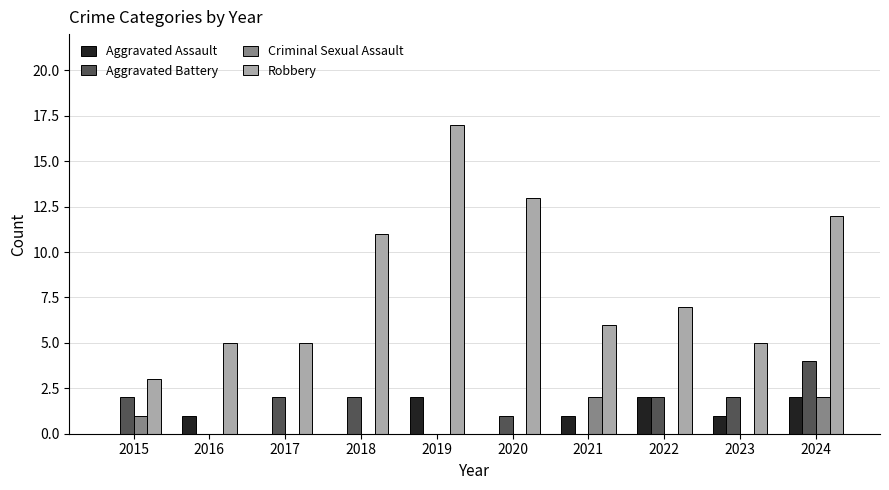

What is the average value of the Aggravated Battery series?

2